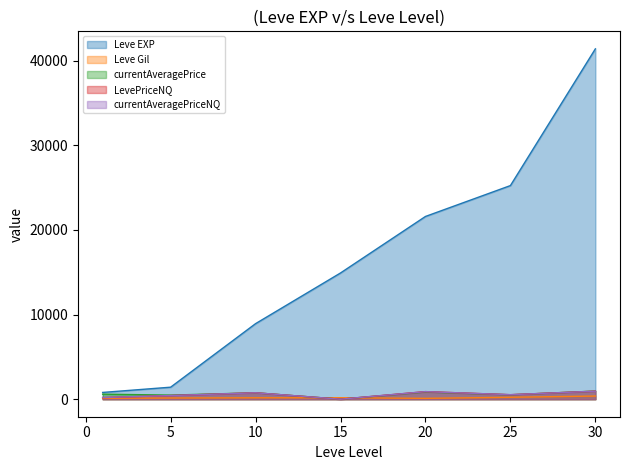

How many values in the LevePriceNQ series are below 532?

3